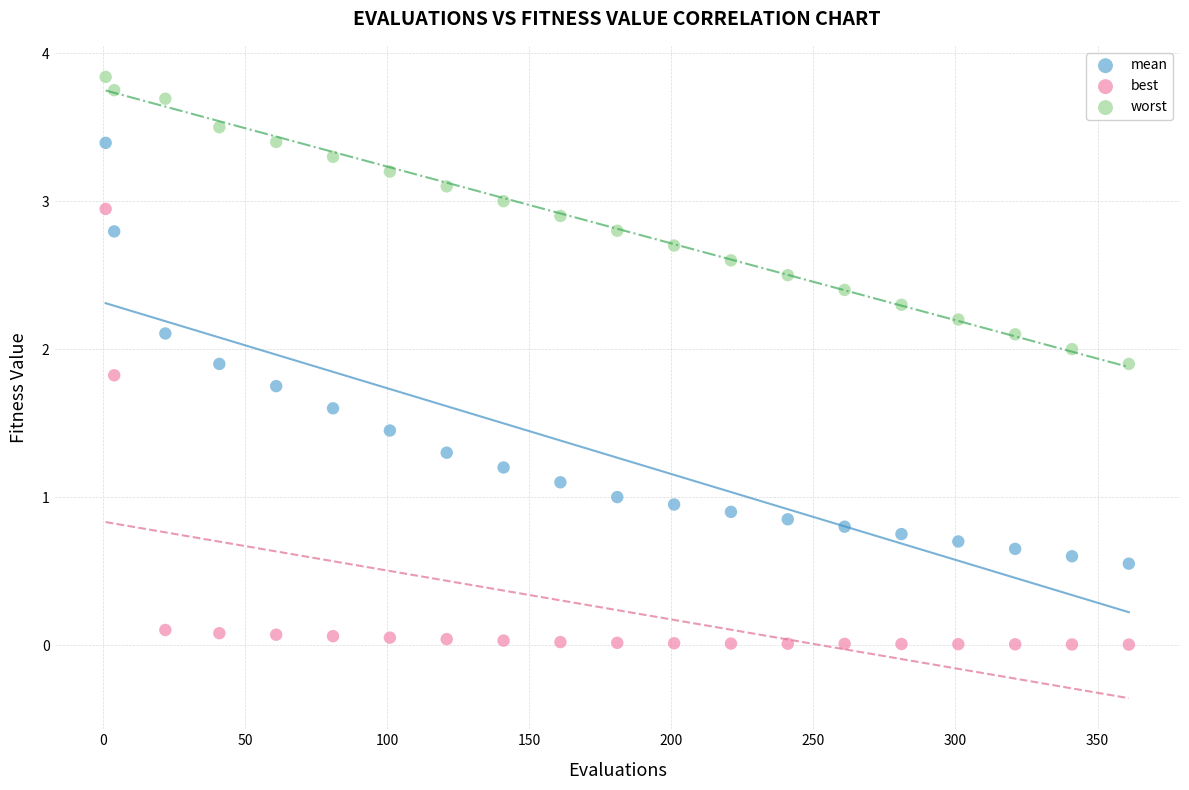

What are all the series names shown in the legend?

mean, best, worst